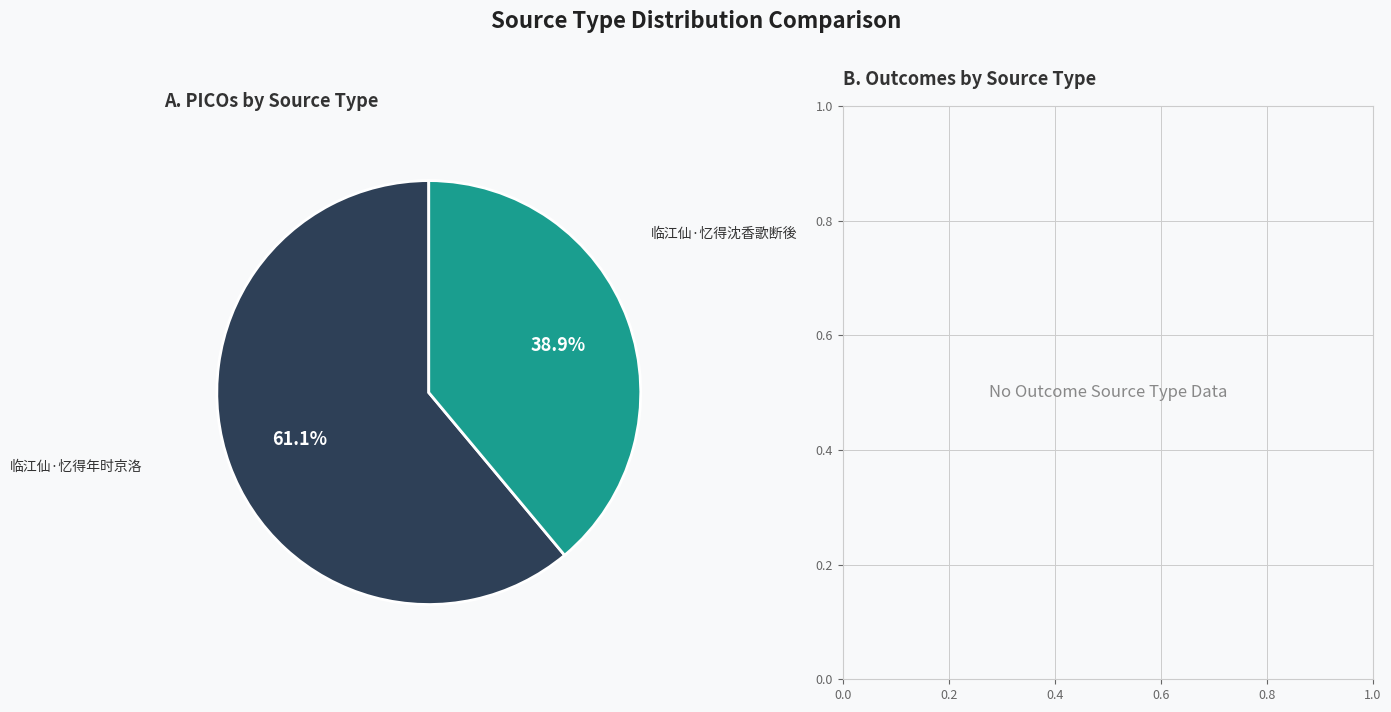

What is the ratio of the value at 临江仙·忆得沈香歌断後 to the value at 临江仙·忆得年时京洛?

0.6